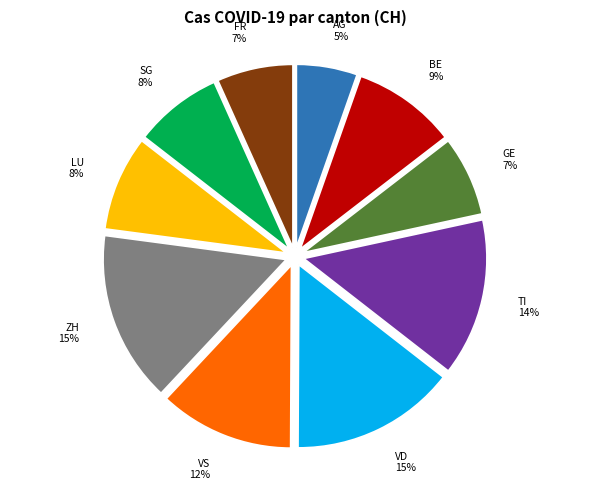

To the nearest percent, what is the difference between the largest and smallest slice percentages?

10%